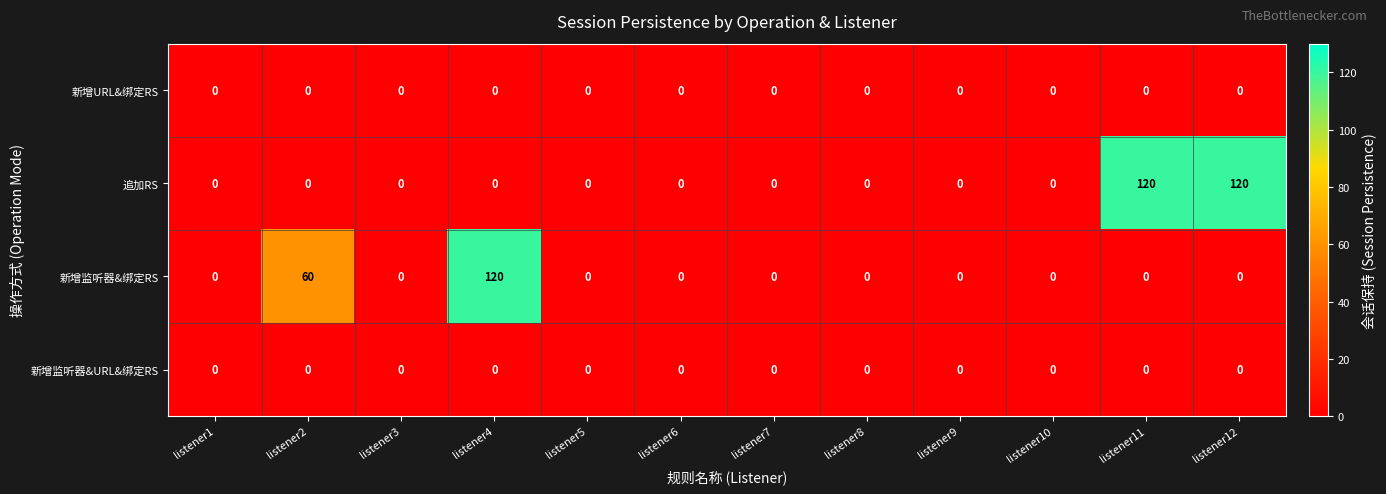

Which series has the largest total across all categories?

追加RS